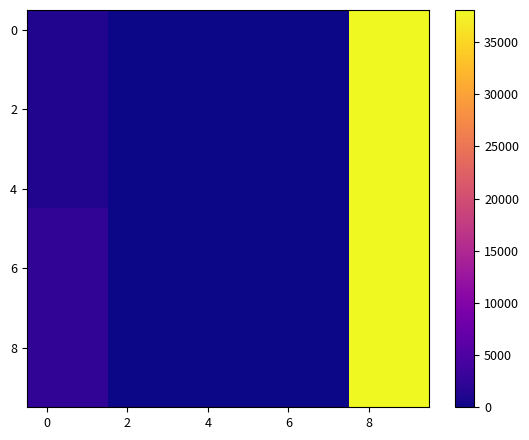

At how many categories does at least one series exceed 25647?

2